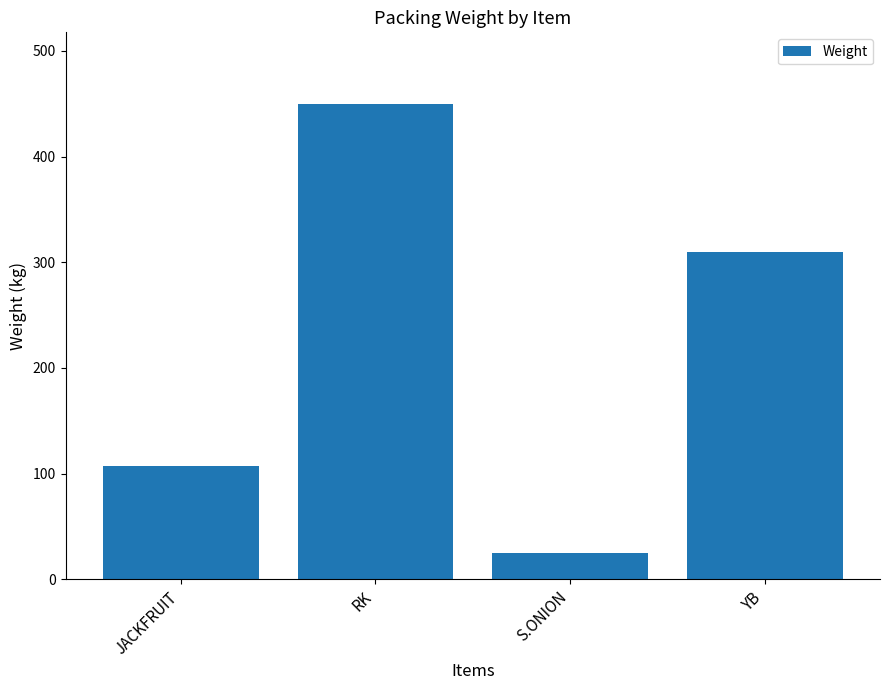

What is the ratio of the value at YB to the value at RK?

0.7